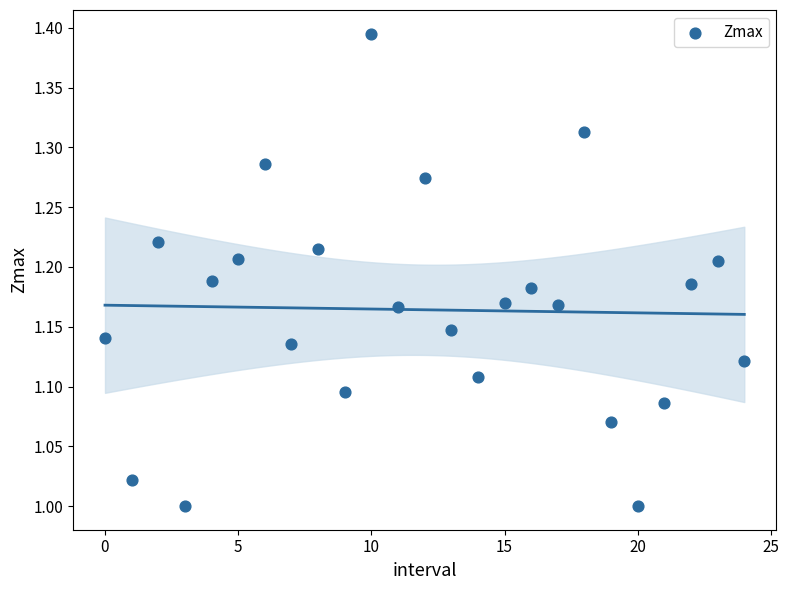

What is the range of Y values (max minus min)?

0.4